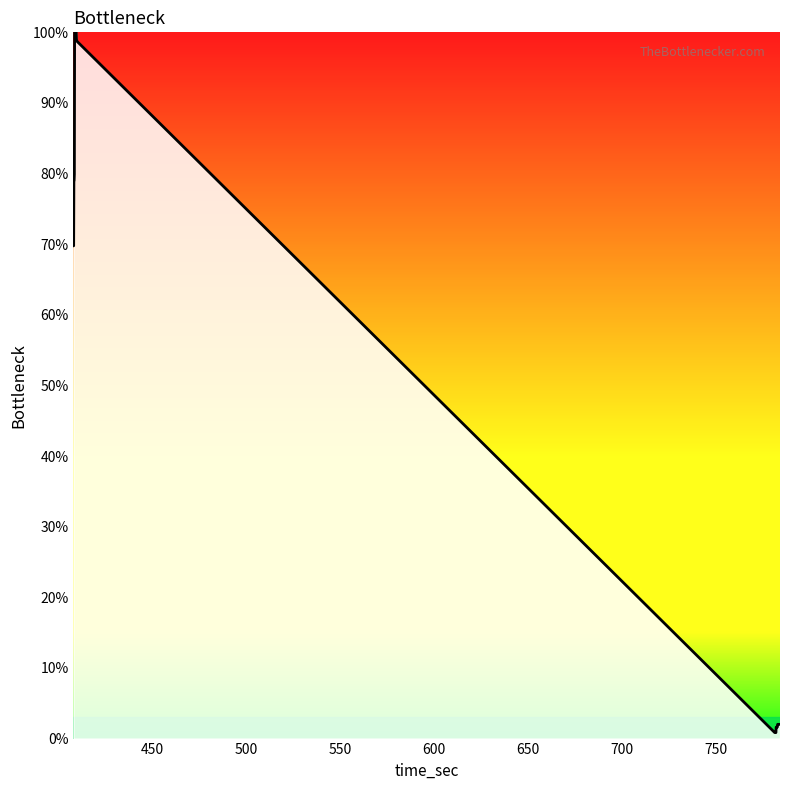

What is the difference between the maximum and minimum values?

99.2